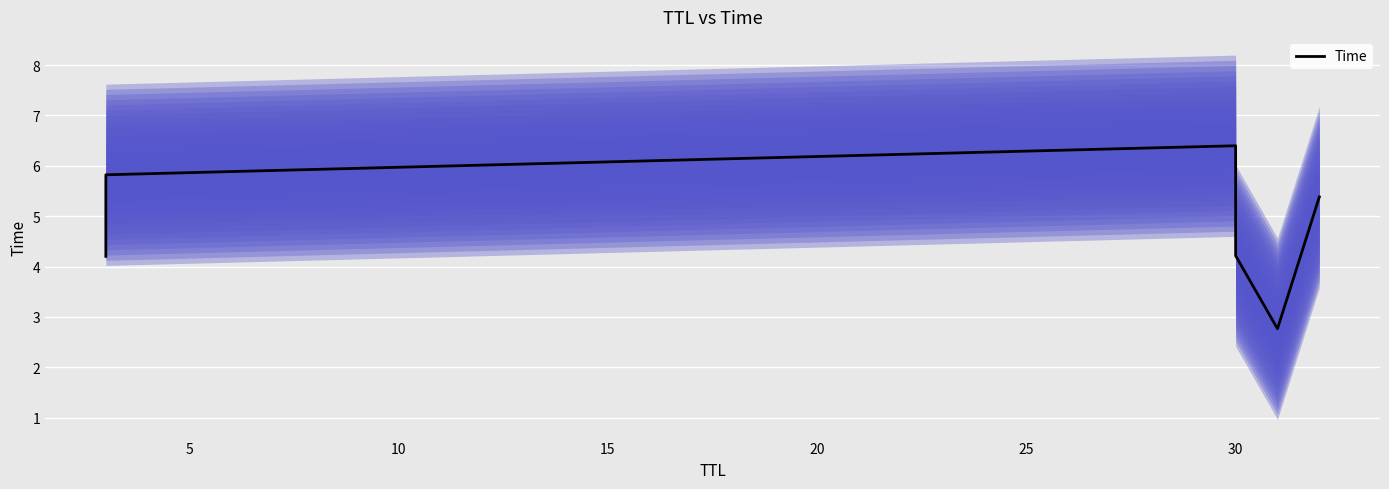

How many categories are shown in the chart?

6